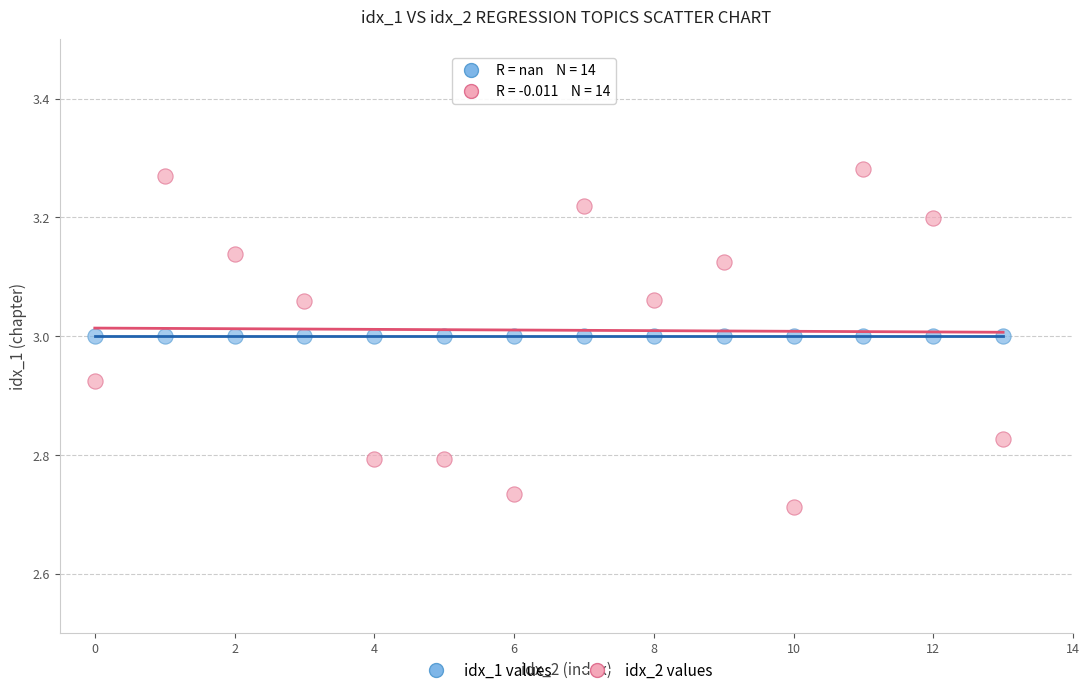

Count the number of points in this scatter plot.

28